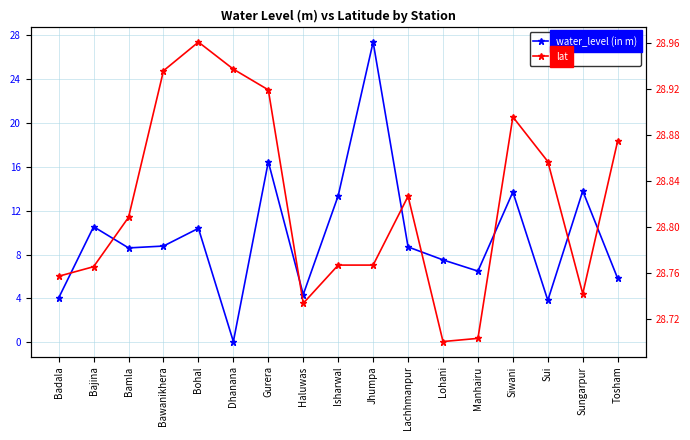

Rank the series at Badala from lowest to highest value.

water_level (in m), lat